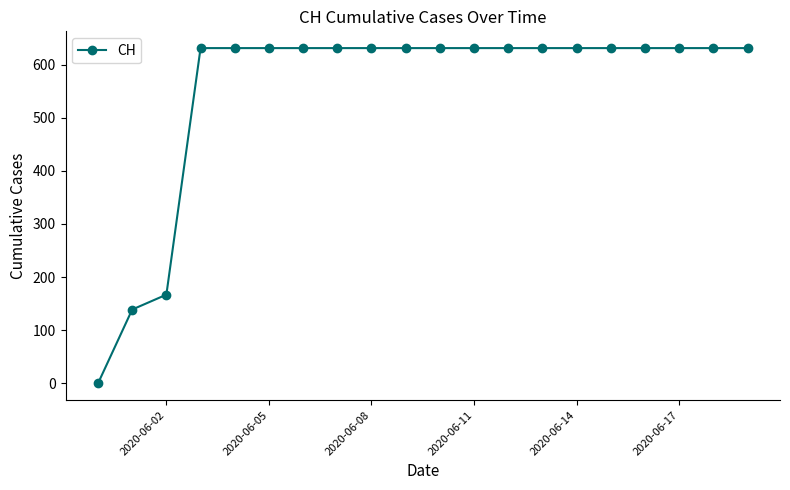

What is the average value?

552